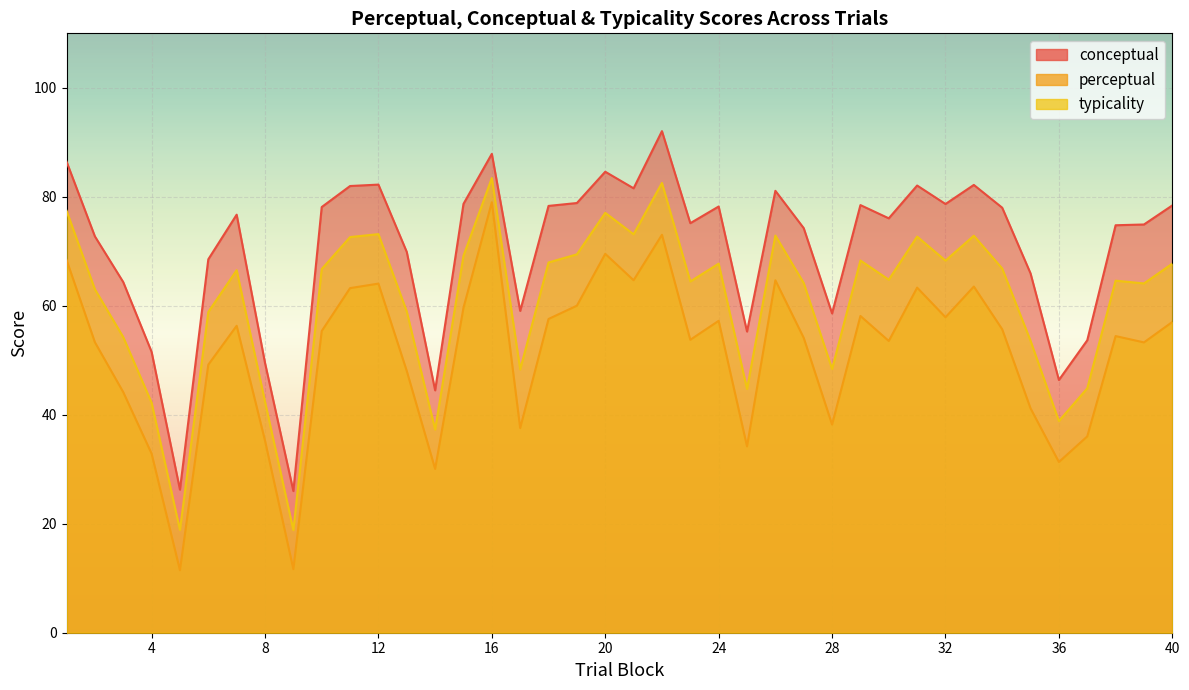

The value of conceptual at 20 is 84.6. True or false?

True